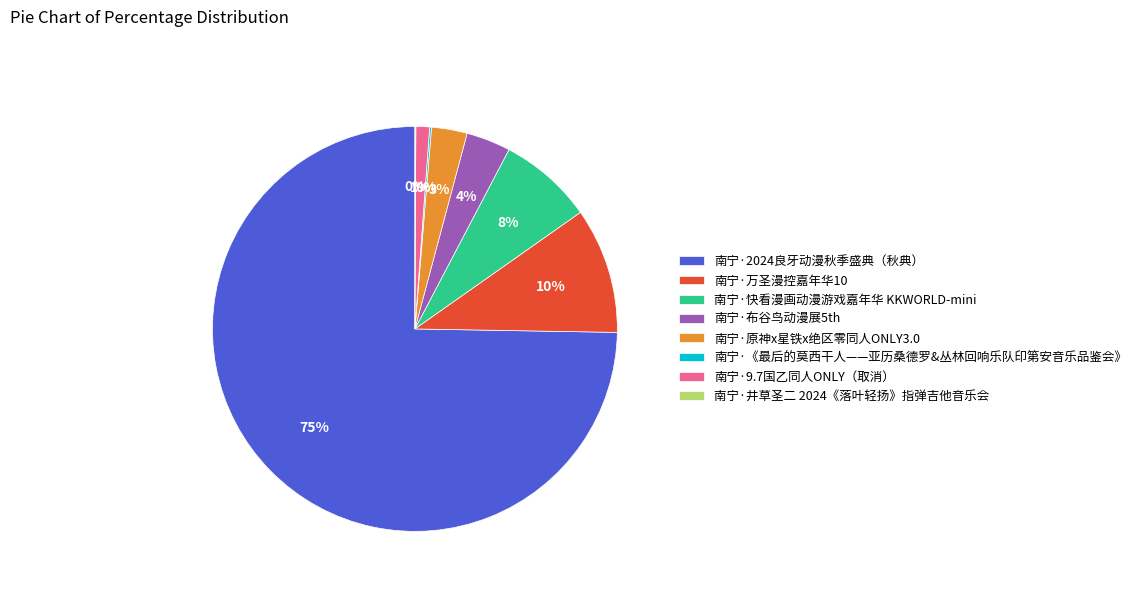

To the nearest percent, what percentage of the pie is 南宁·原神x星铁x绝区零同人ONLY3.0?

3%